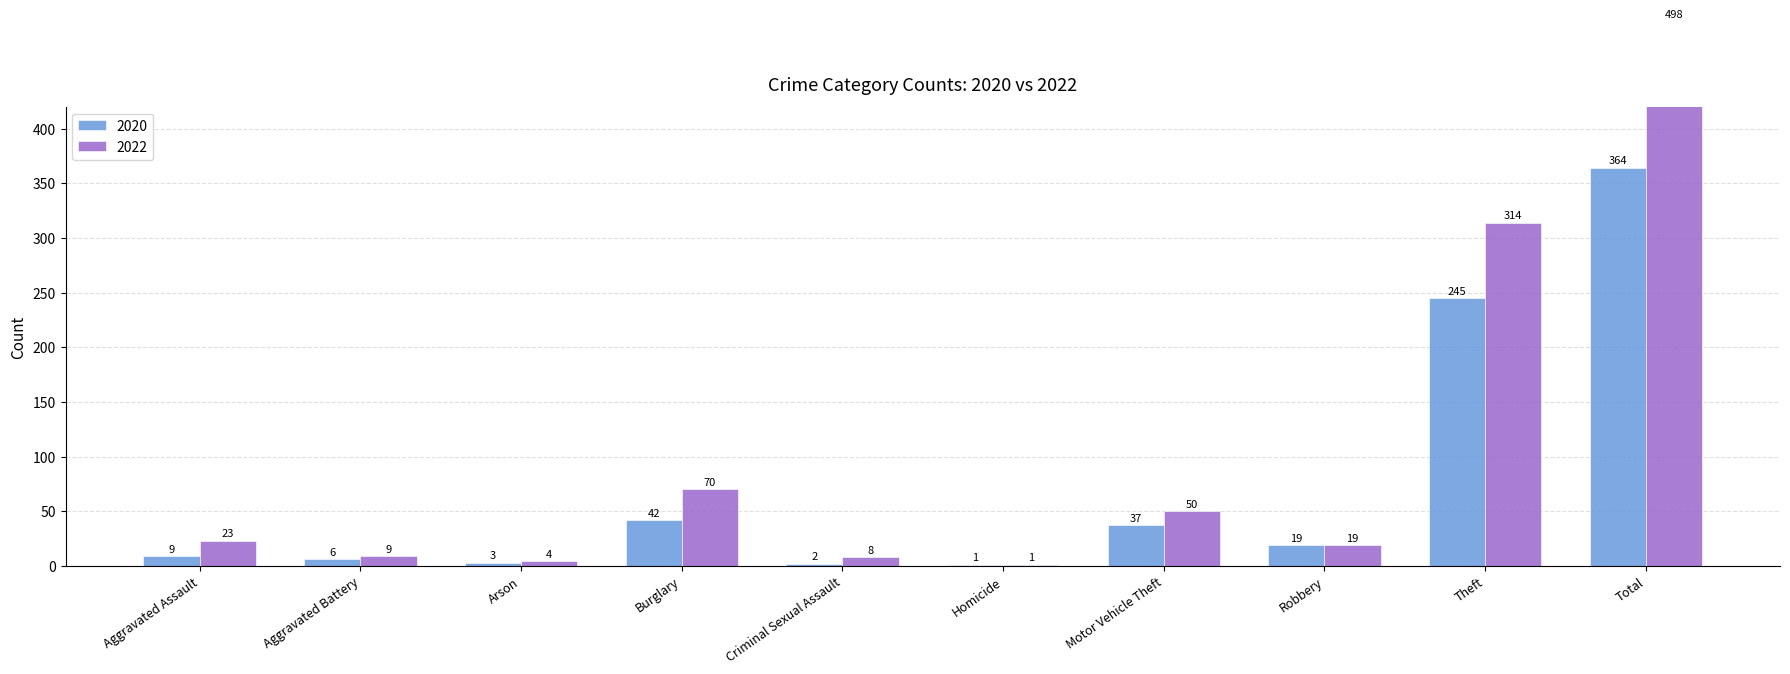

At which category is the sum across all series the highest?

Total